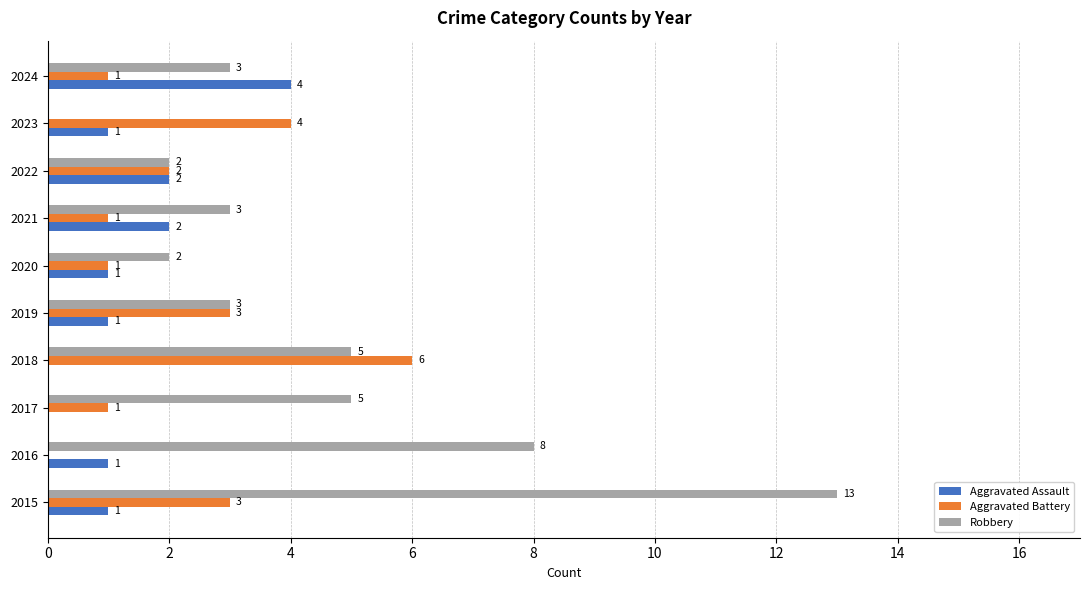

At which category is the sum across all series the highest?

2015